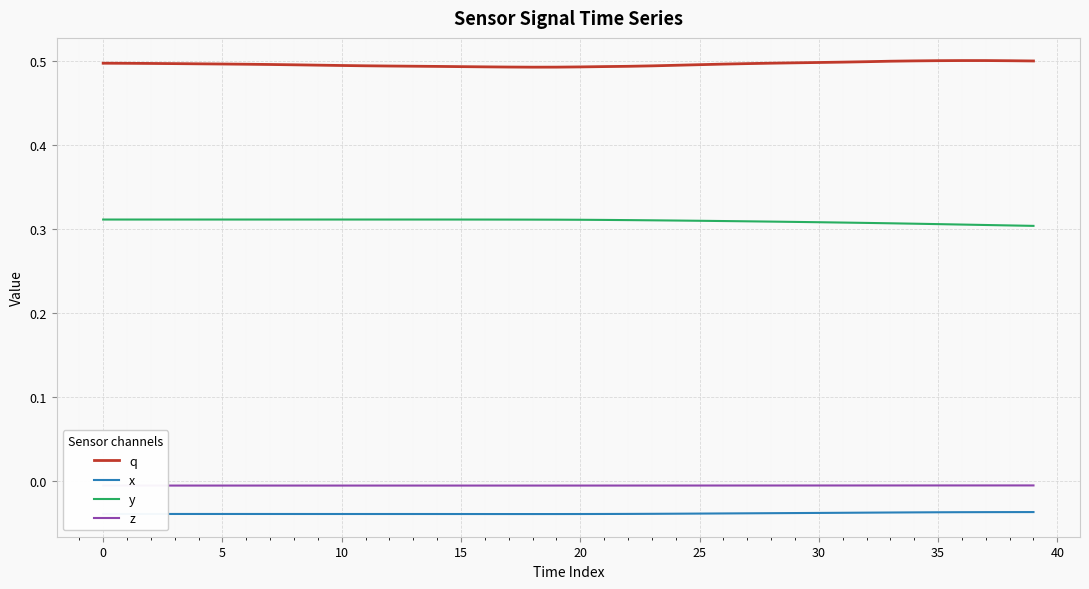

True or false: y and q cross at least once.

False